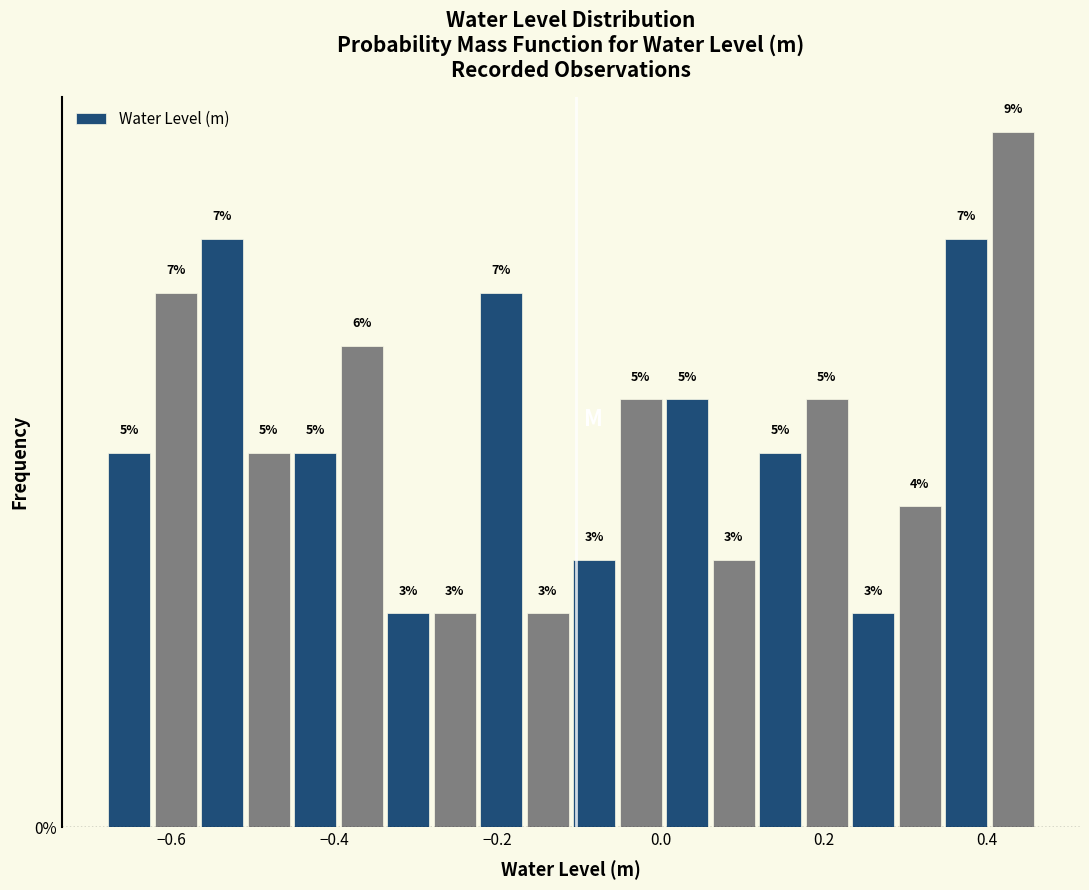

Around what value on the x-axis is the tallest bar? Give the approximate position of its centre, as read against the axis.

0.44